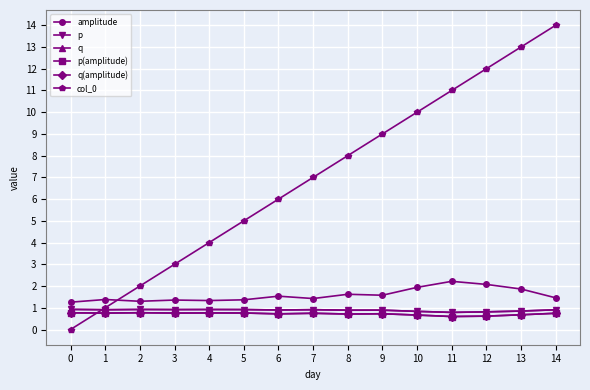

True or false: q and q(amplitude) intersect in this chart.

False